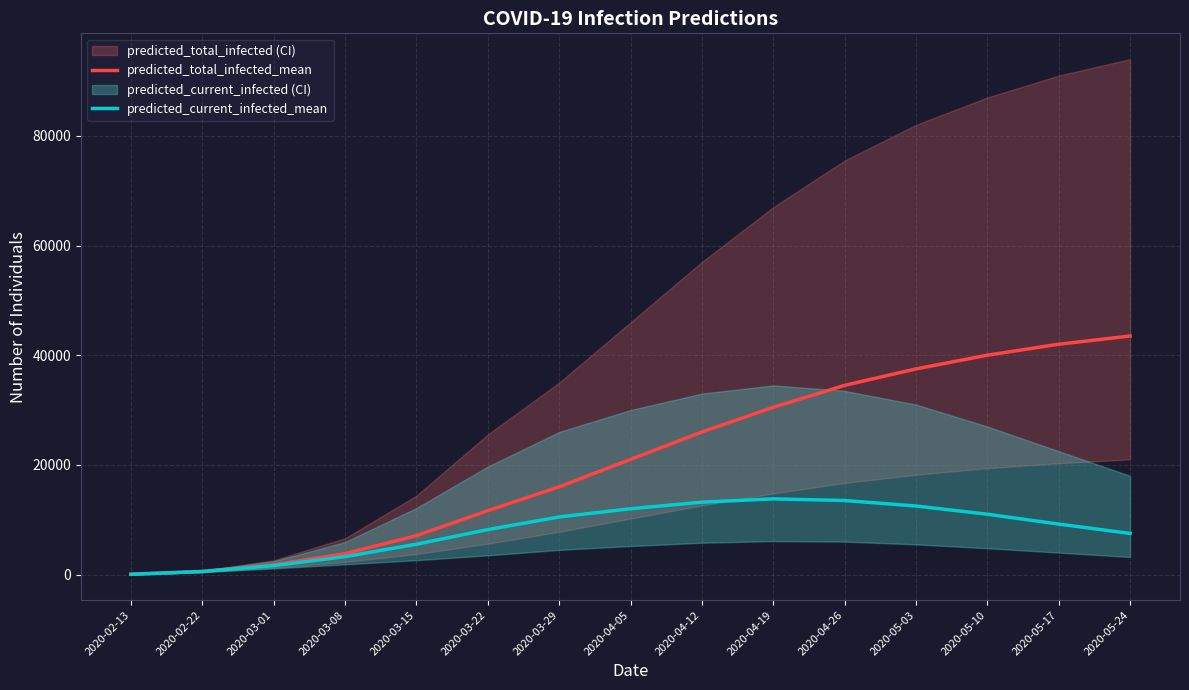

Is it true that predicted_total_infected_mean equals 43500 at 2020-05-24?

True